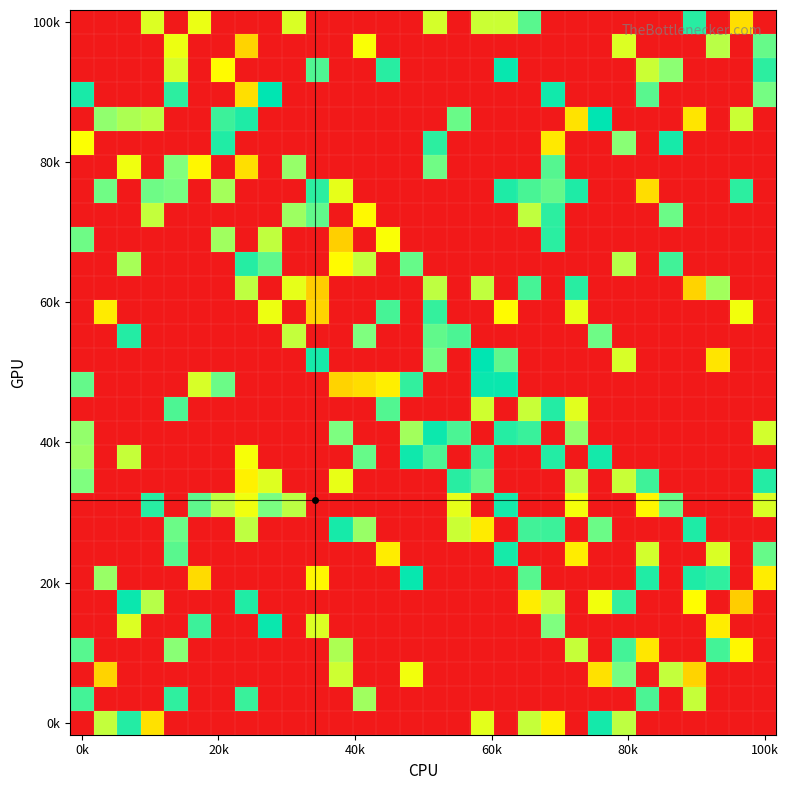

At which category is the sum across all series the highest?

20